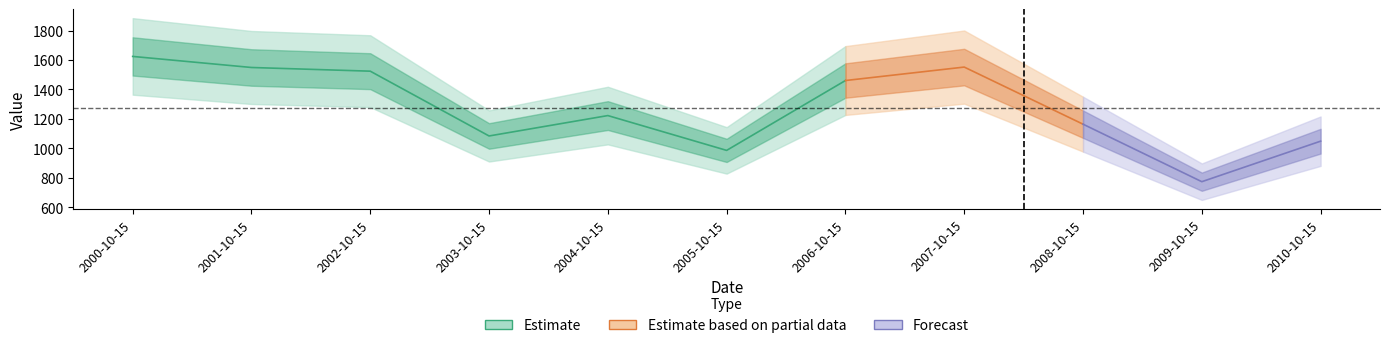

Where is the first local minimum?

2003-10-15